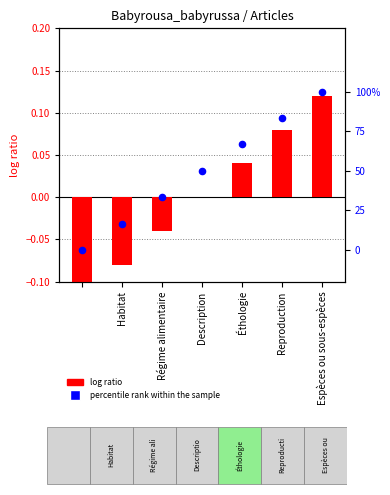

Which series has the largest total across all categories?

percentile rank within the sample